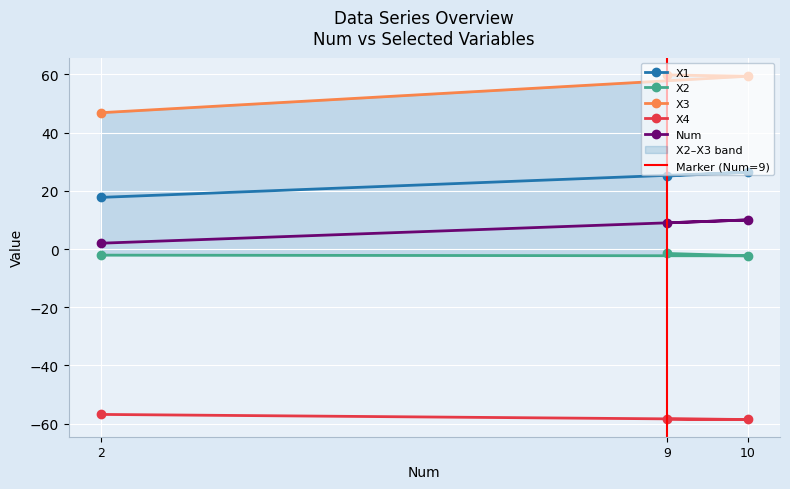

Which series changed the most between 2 and 10?

X3